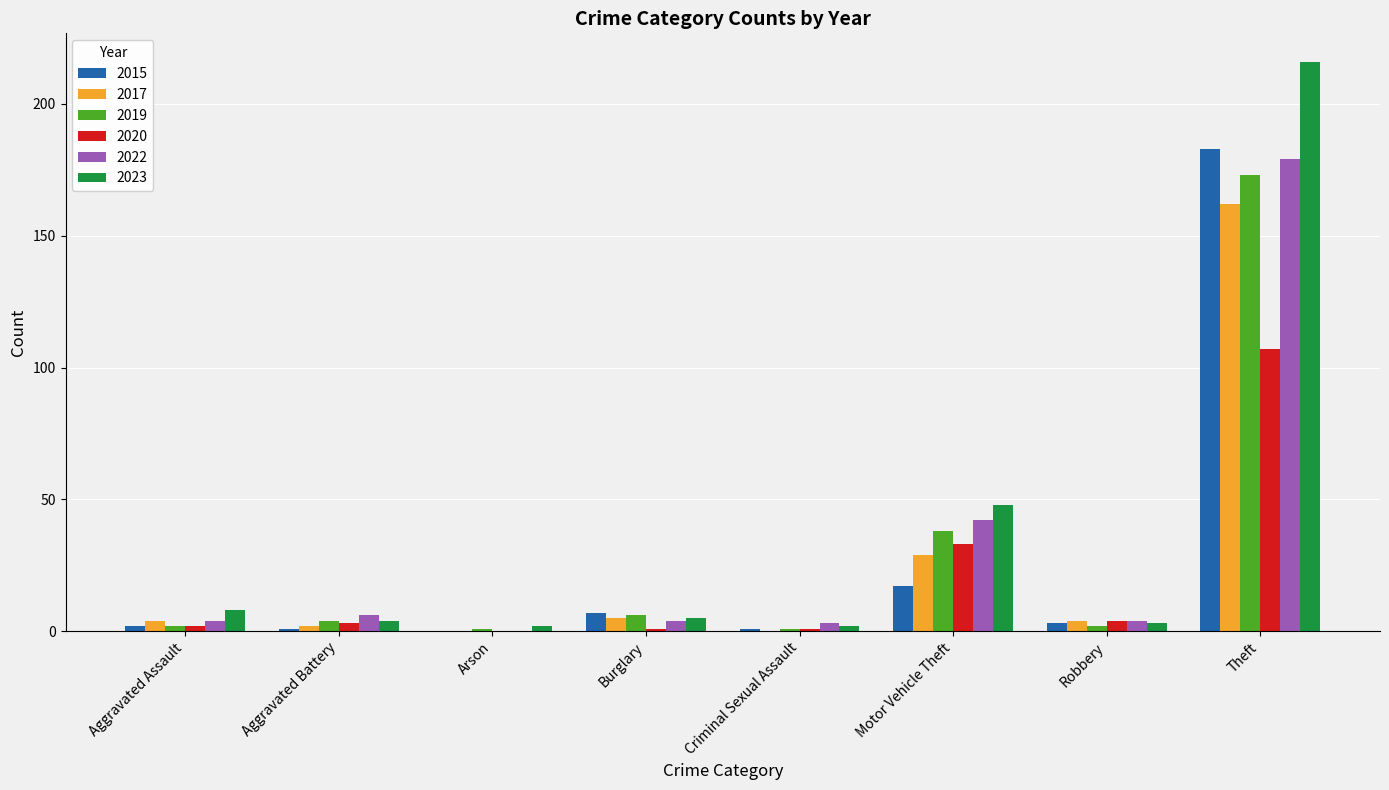

What is the approximate value of 2017 at Theft?

162